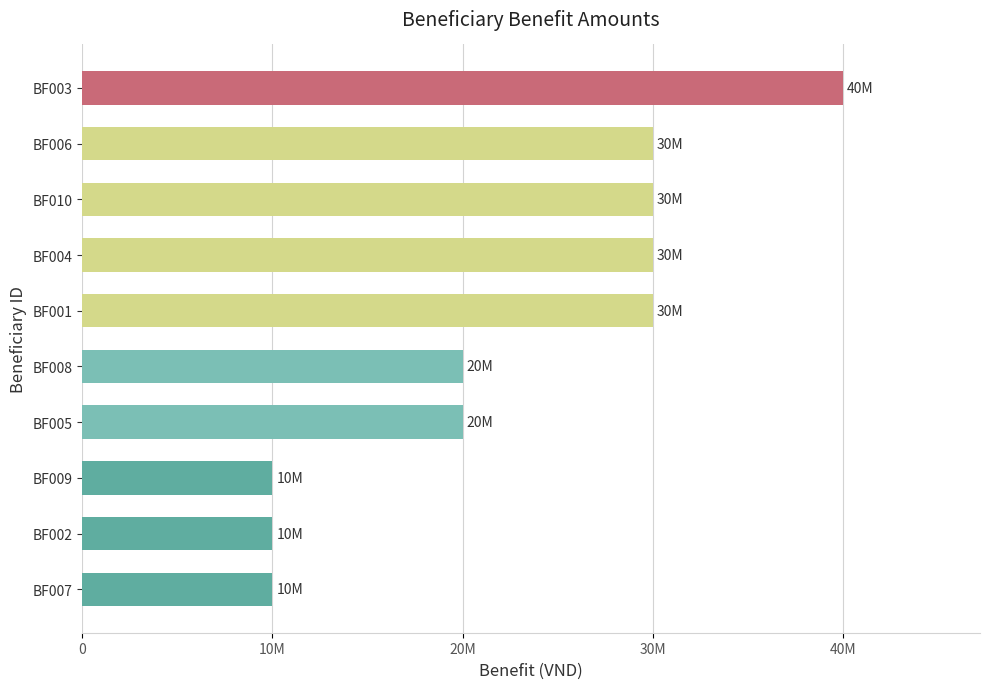

What is the average value?

23000000